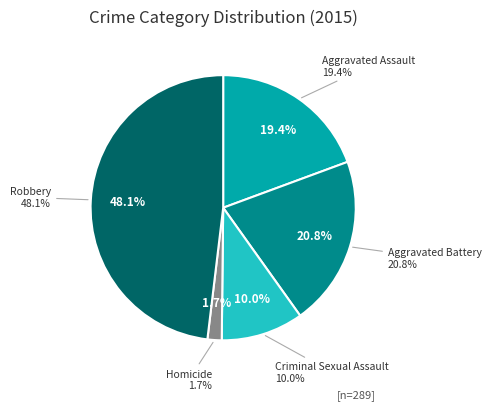

What is the largest slice in the pie chart?

Robbery